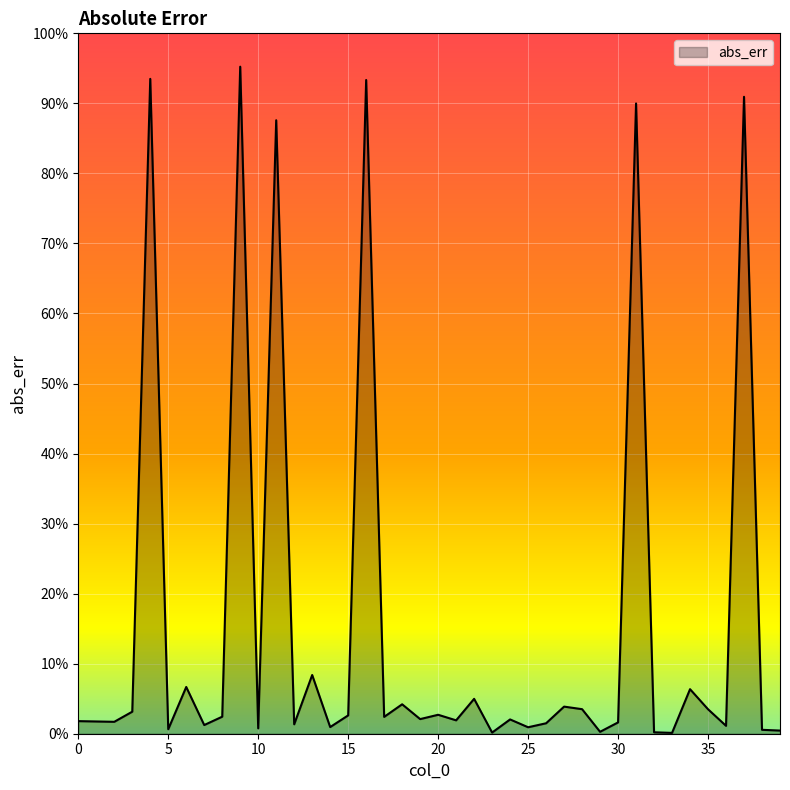

What is the label of the 11th point from the right?

29